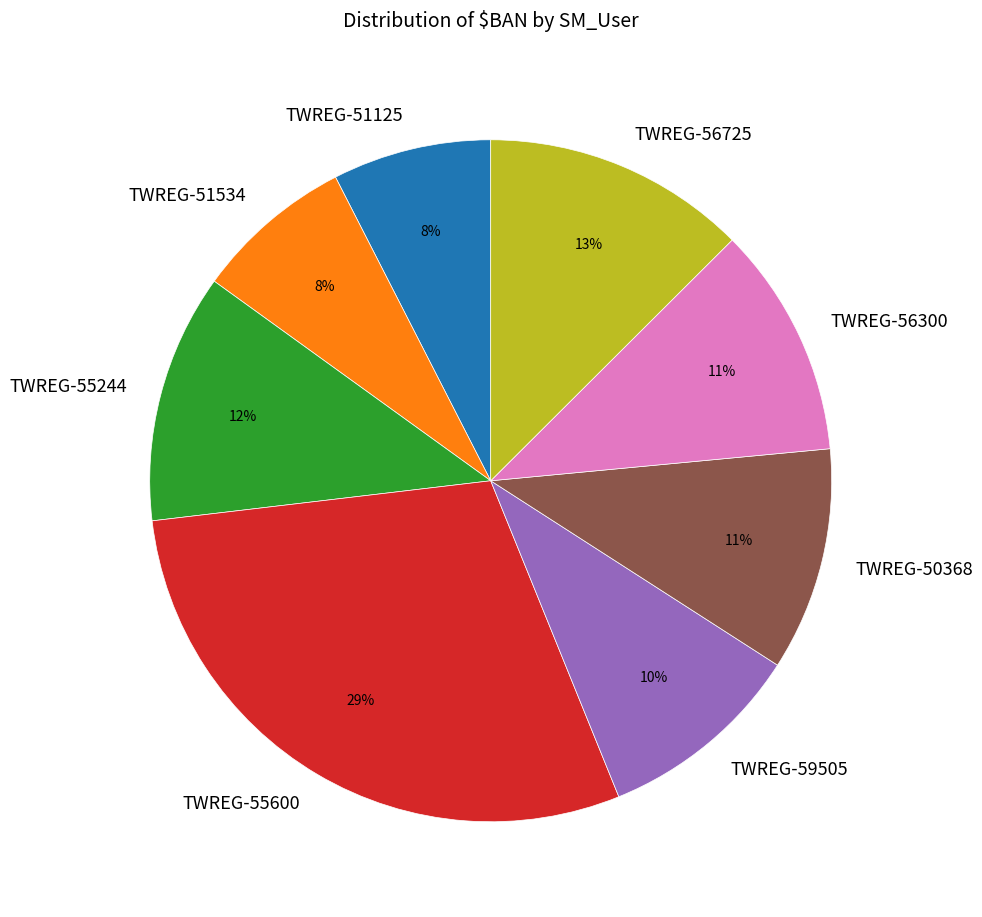

The TWREG-51125 slice represents 8% of the pie. True or false?

True